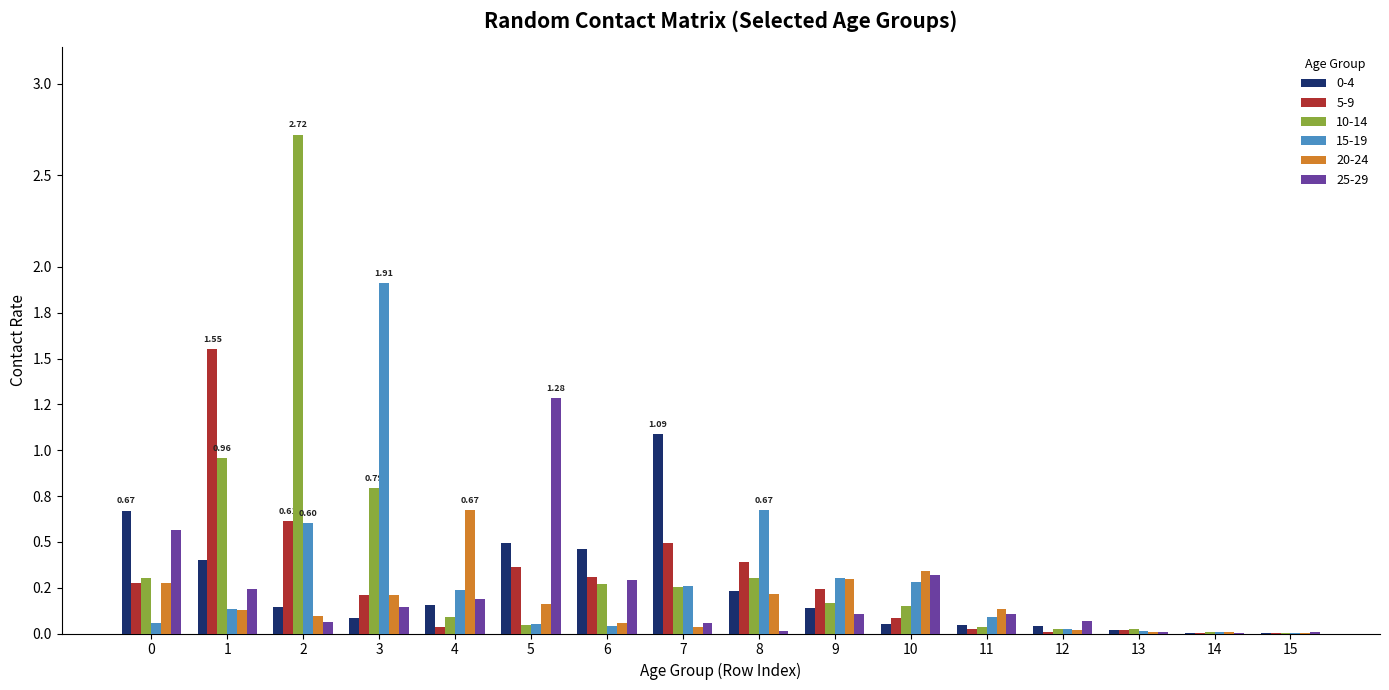

Are the bars horizontal?

No